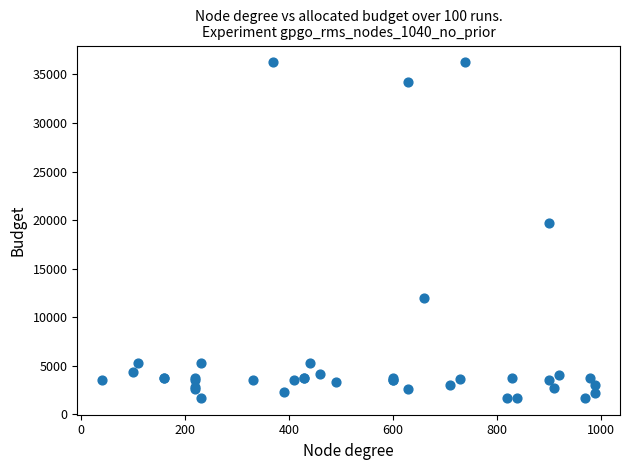

What Y value in the scatter plot is closest to 18967?

19744